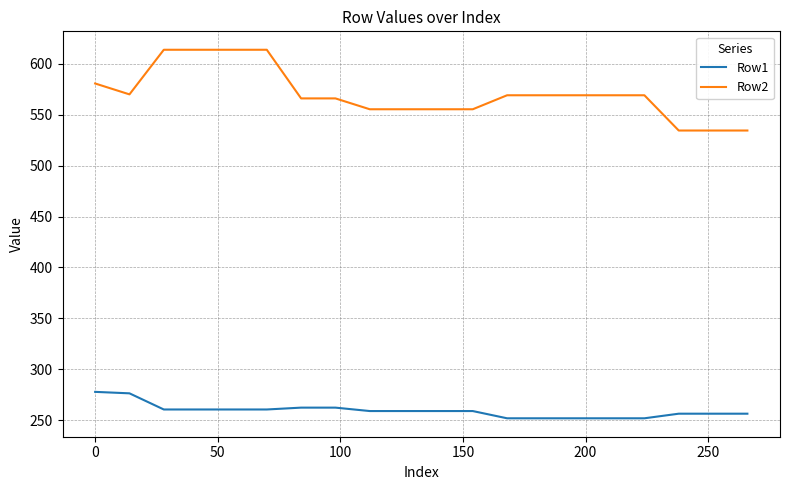

Which series has the largest range (max minus min)?

Row2